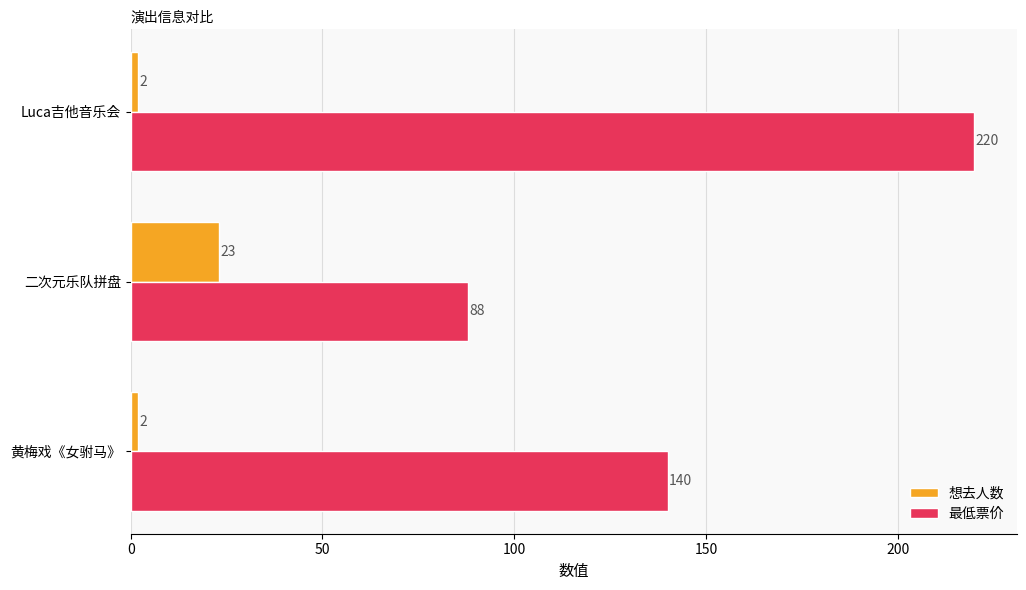

What is the sum of all 想去人数 values?

27